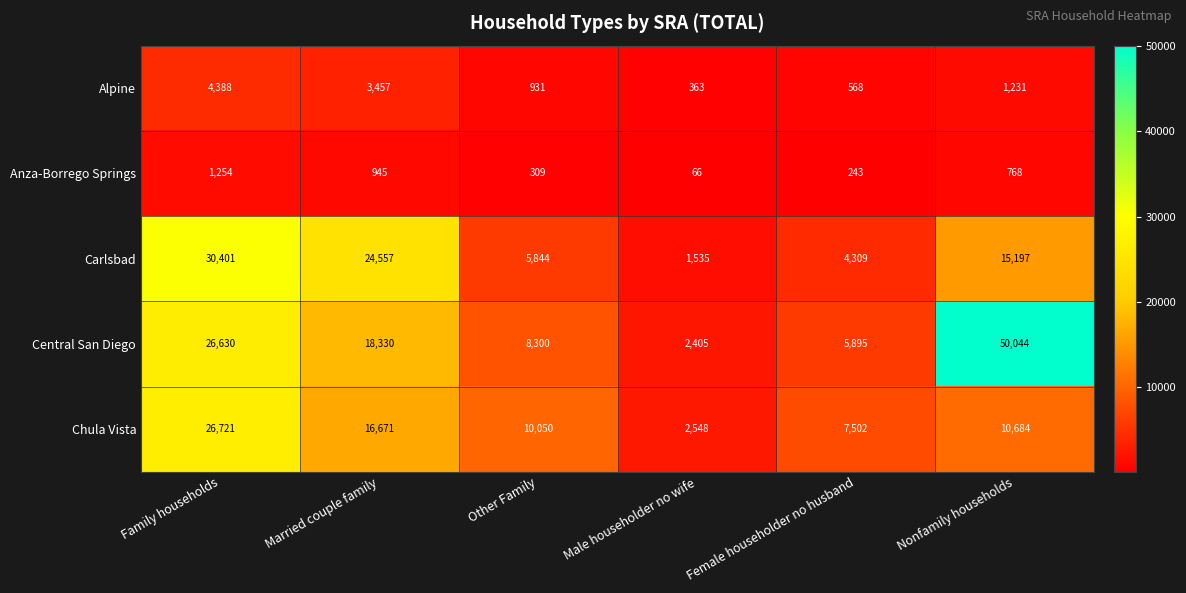

Which series has the largest total across all categories?

Central San Diego